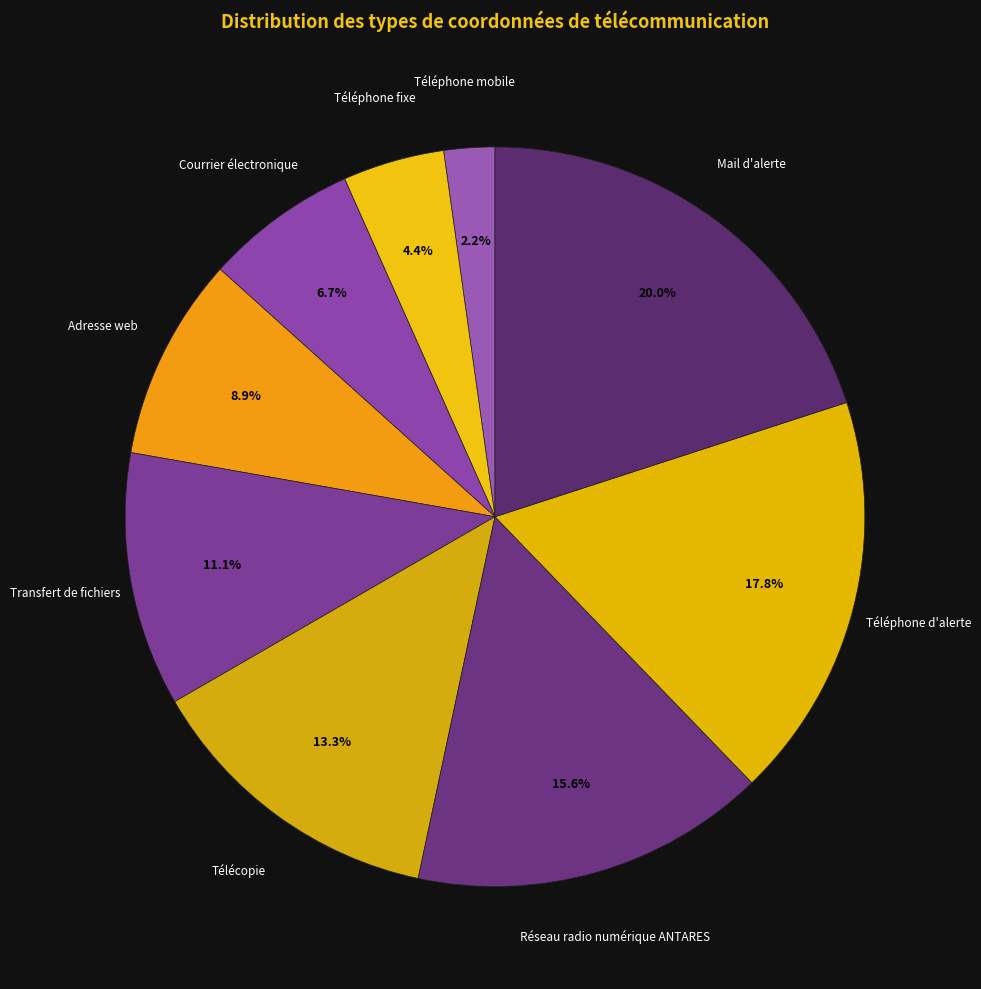

Is there a majority slice in this chart?

No